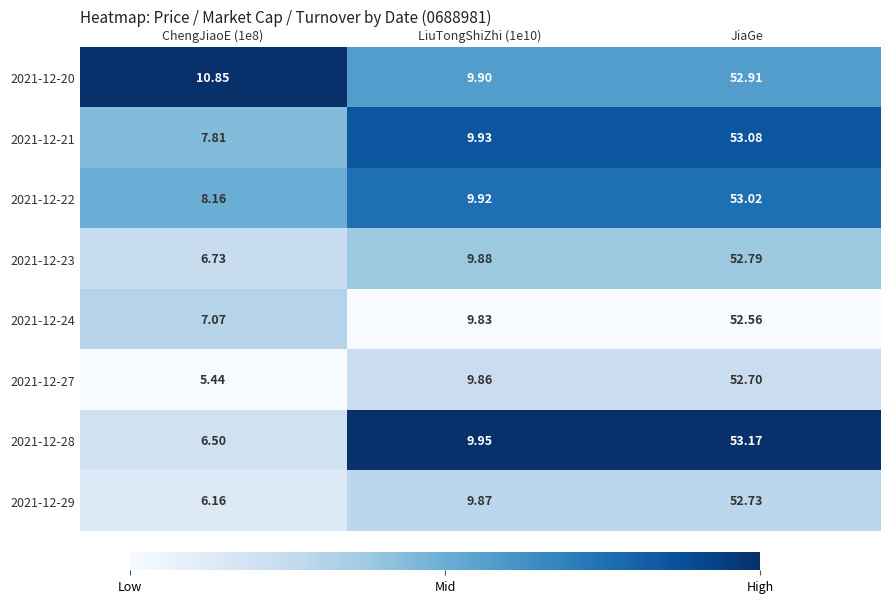

At which category is the sum across all series the highest?

JiaGe